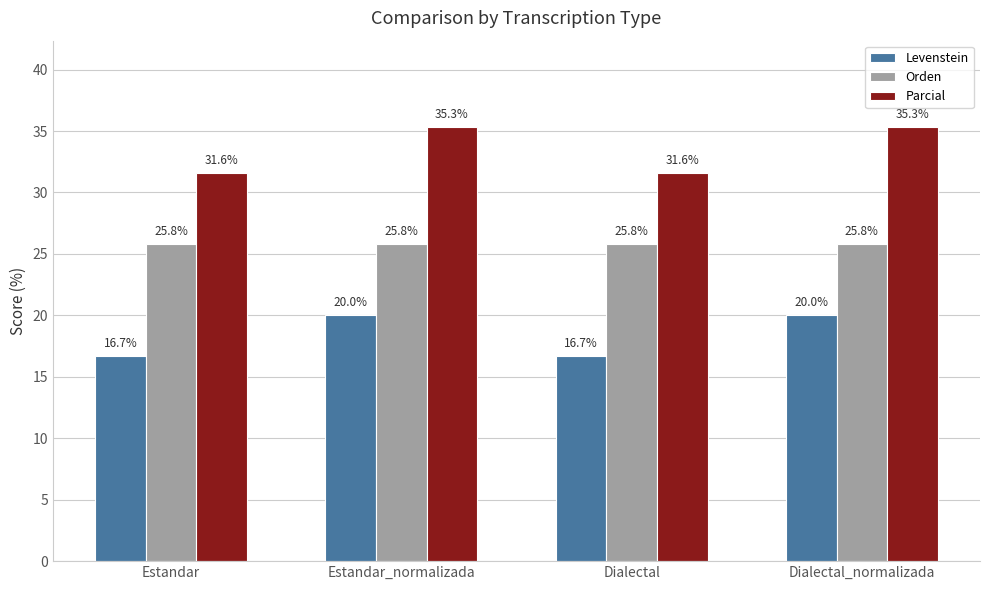

What is the value of the Parcial bar at the 3rd from the left?

31.6